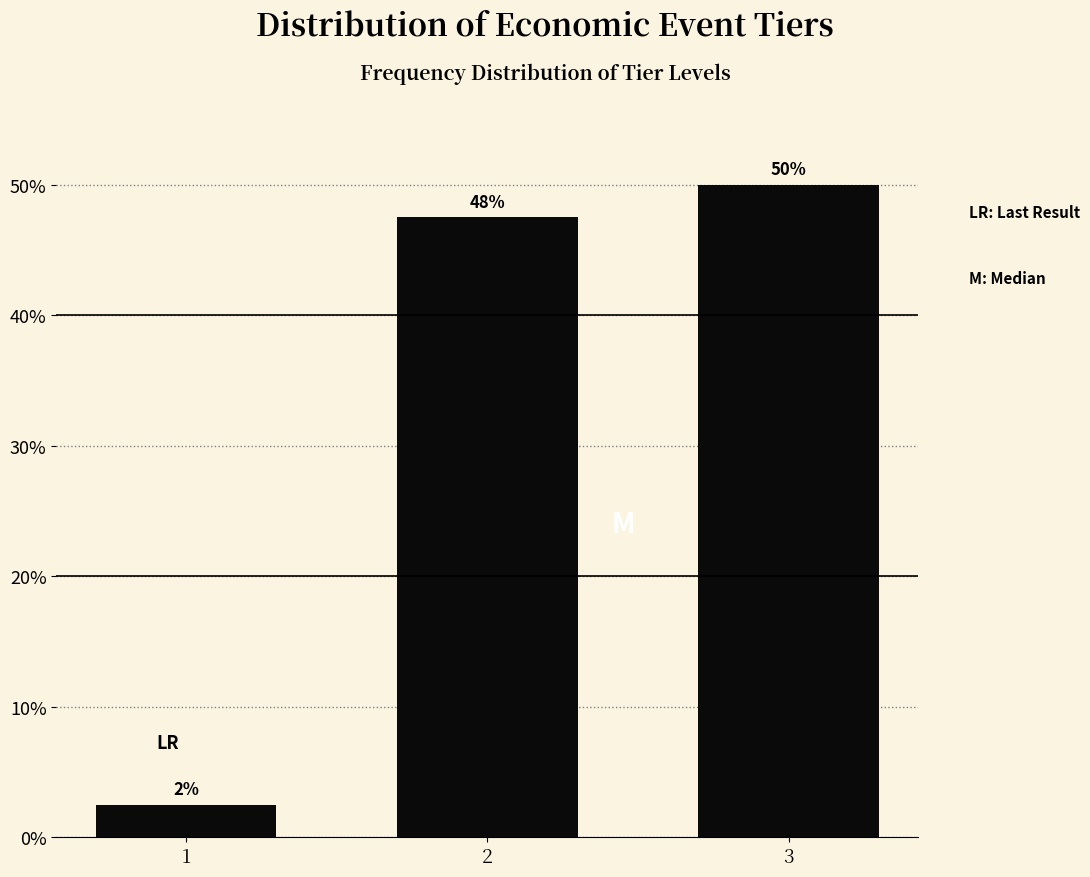

How many bars are there in total?

3